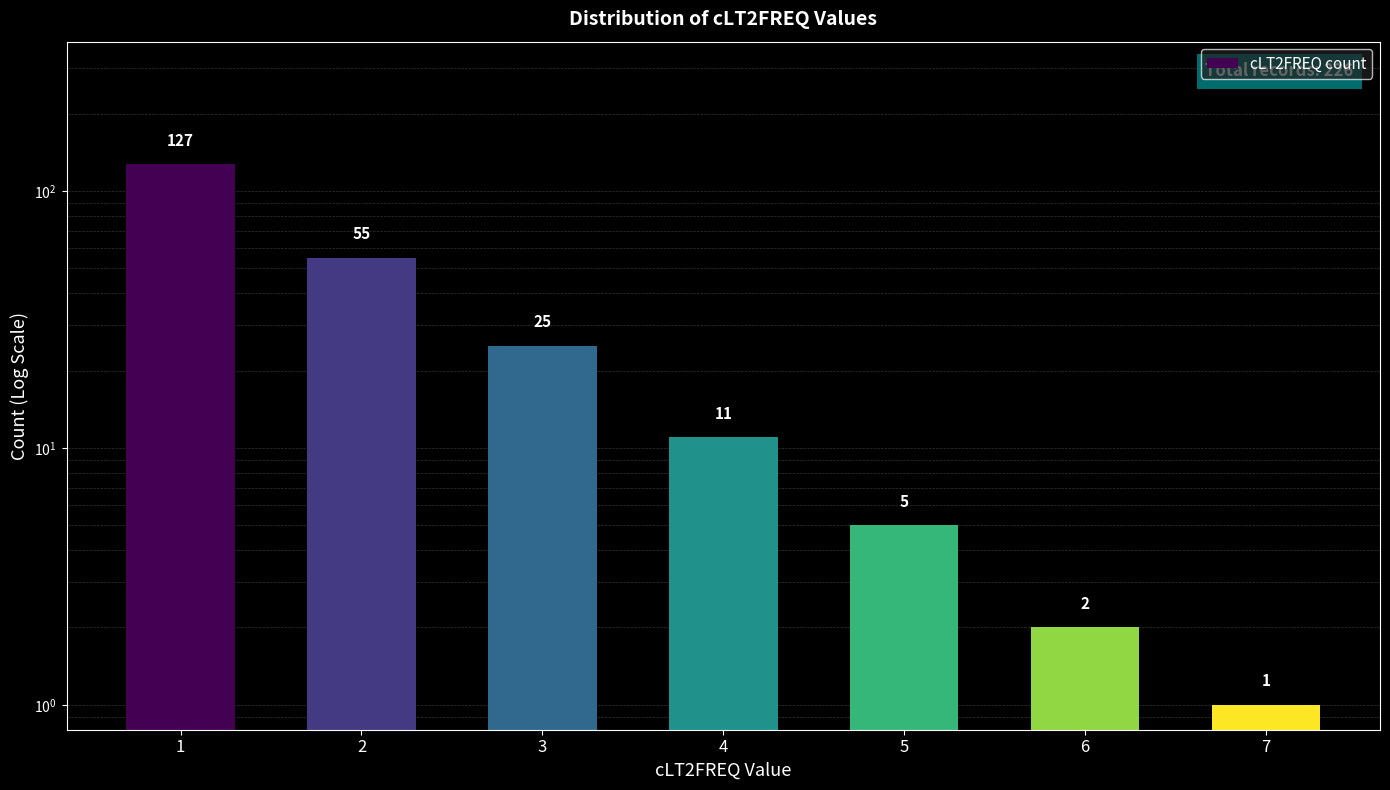

What is the difference between the maximum and minimum values?

126